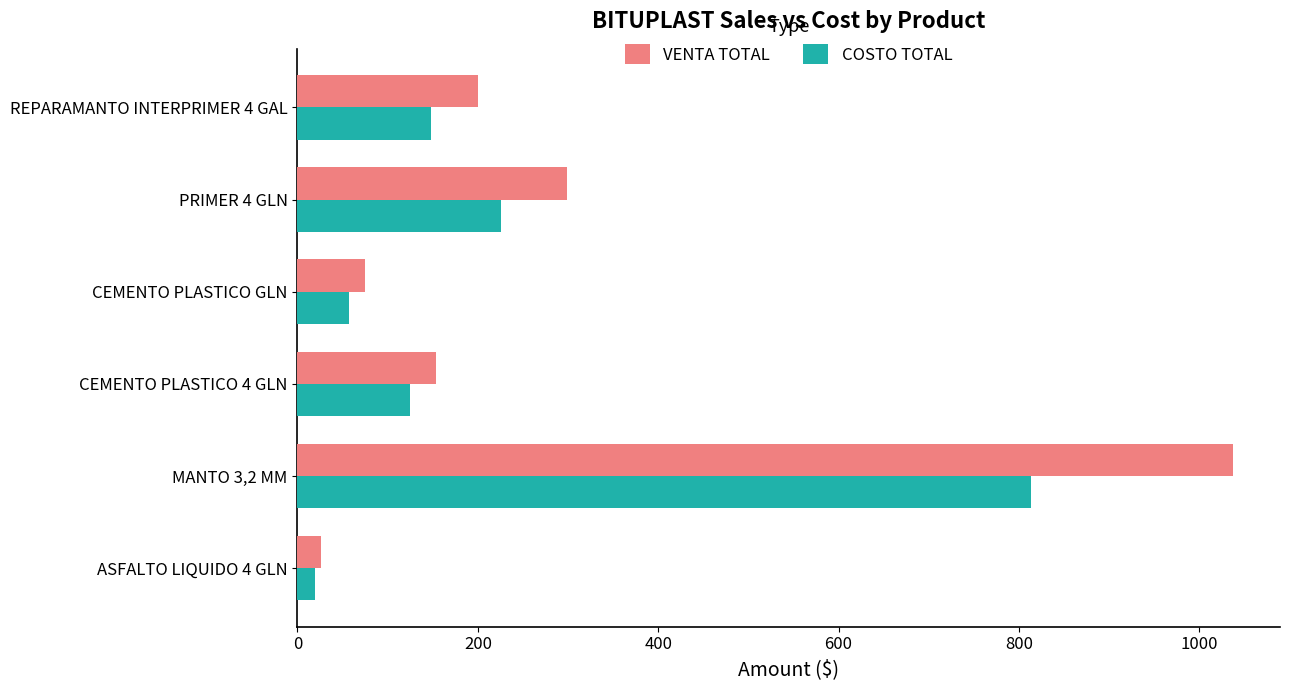

What is the sum of all COSTO TOTAL values?

1388.7